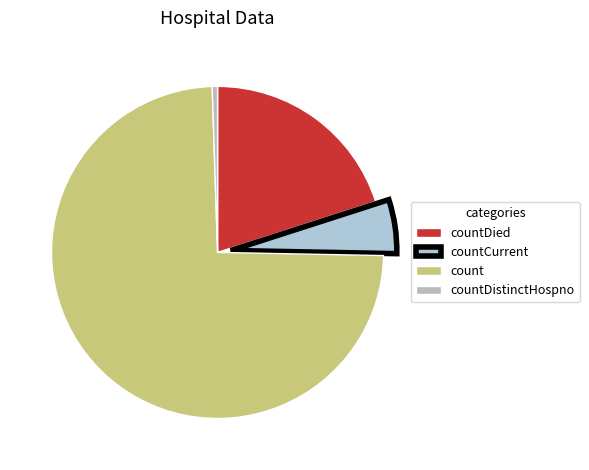

What is the smallest slice in the pie chart?

countDistinctHospno